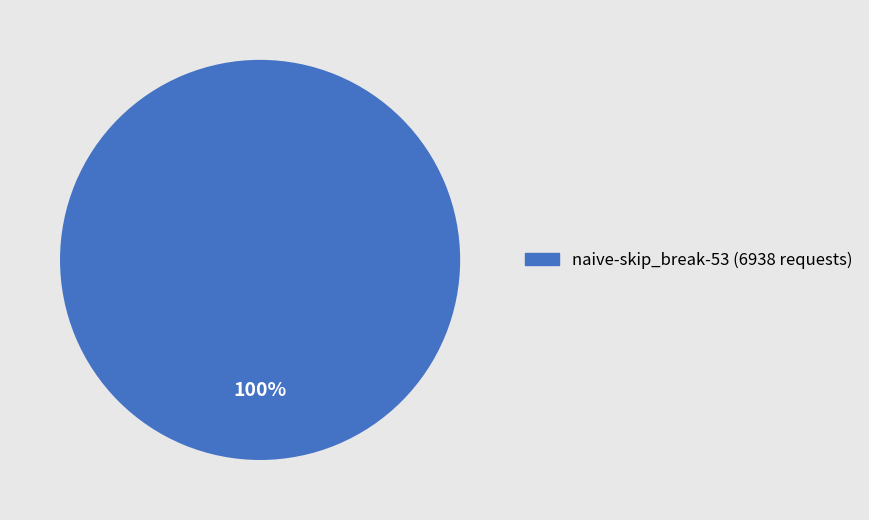

Is there any slice that represents more than half of the pie?

Yes